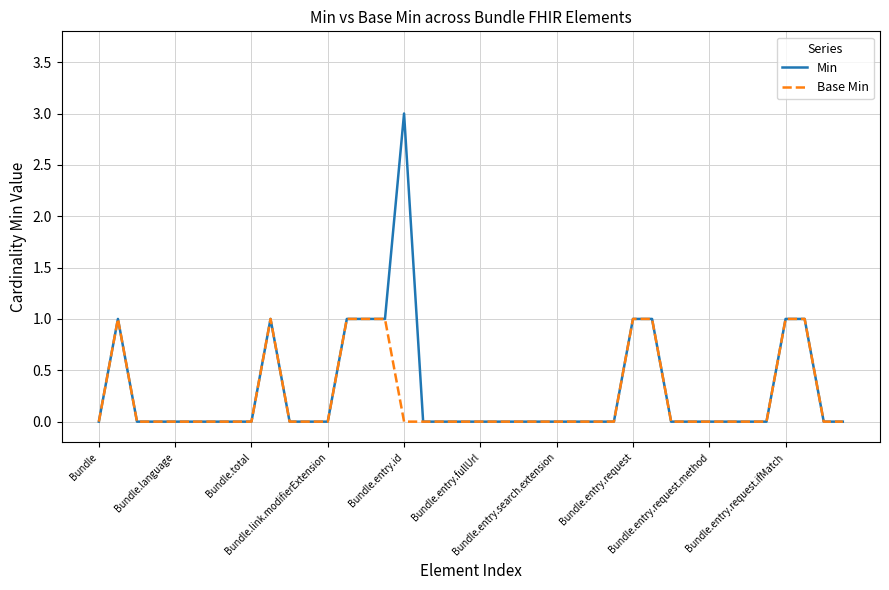

Which series has the largest range (max minus min)?

Min